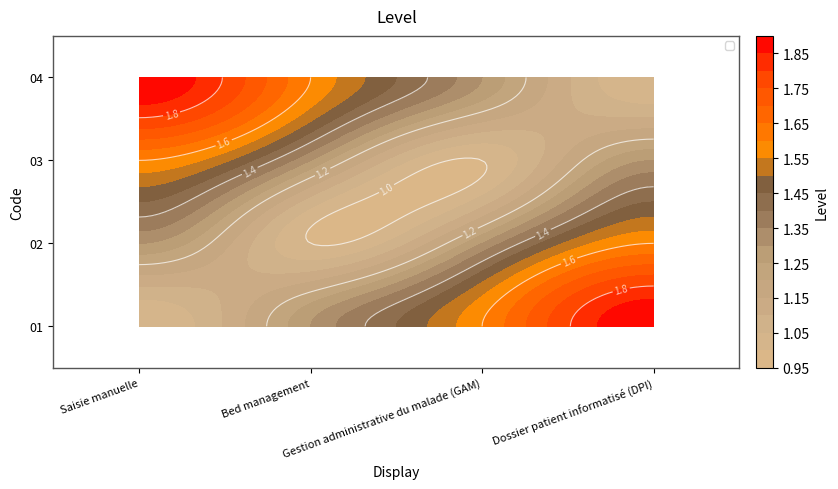

True or false: 04 has a value of 1.3 at Bed management.

True